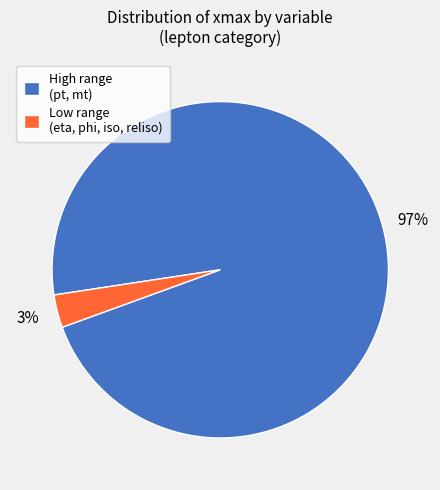

What is the largest slice in the pie chart?

High range (pt, mt)